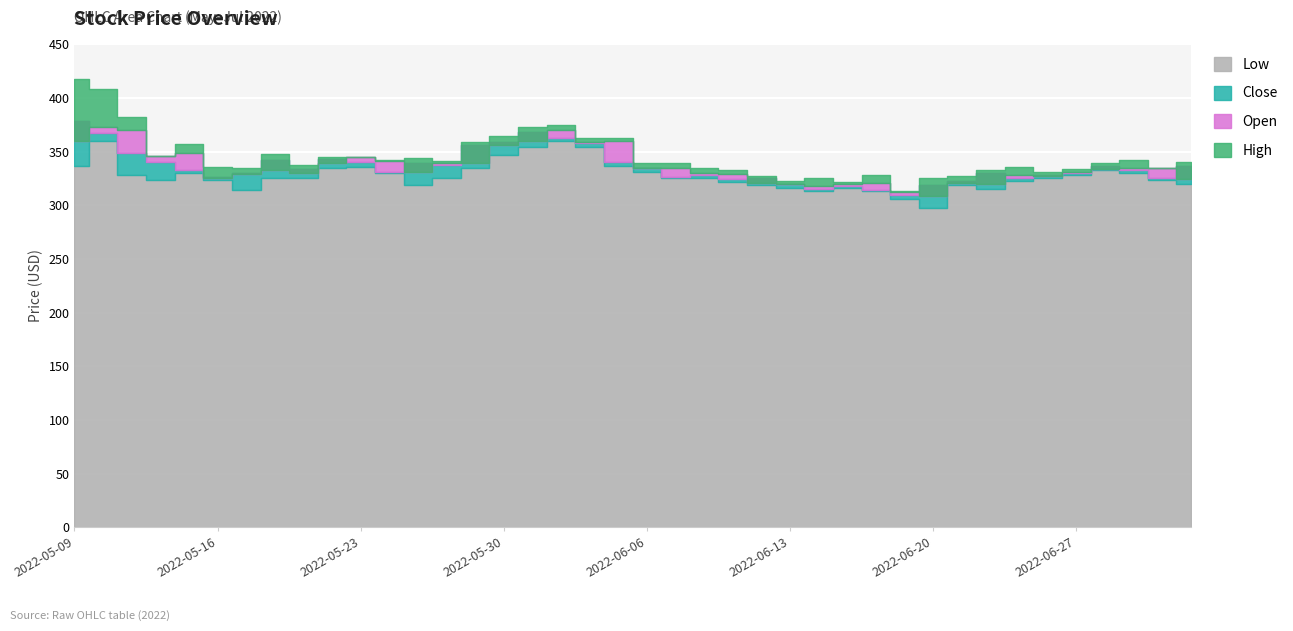

What position from the left is 2022-05-16?

6